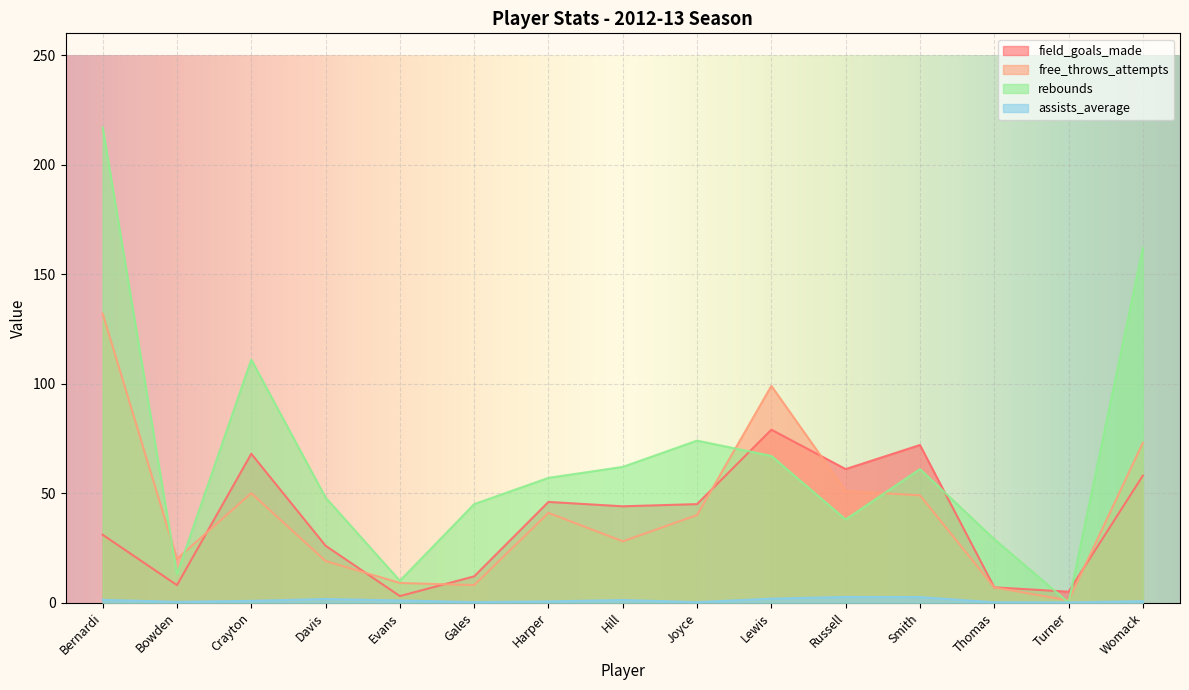

What is the approximate value of assists_average at Hill?

1.2